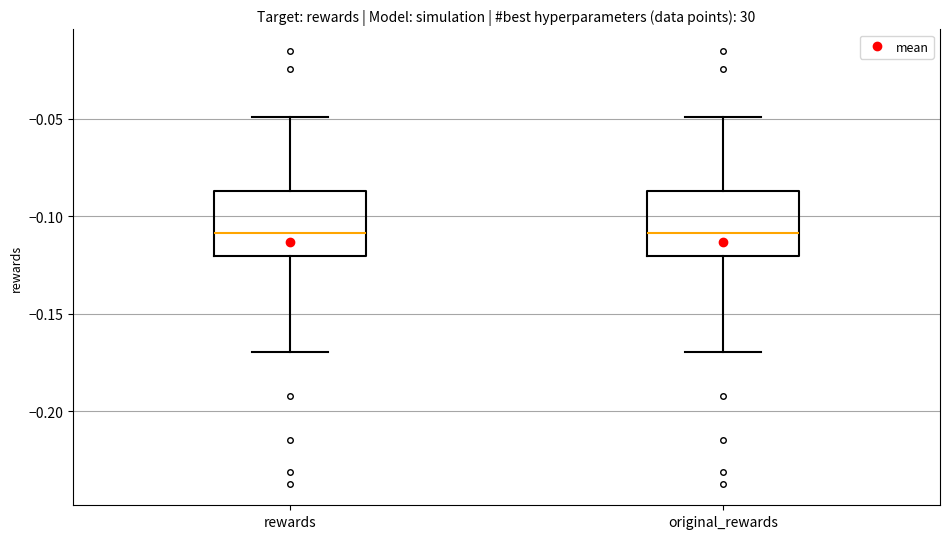

Where does the upper whisker of the box for original_rewards end on the y-axis? The values are not printed on the chart, so give them approximately, as read against the axis.

-0.050